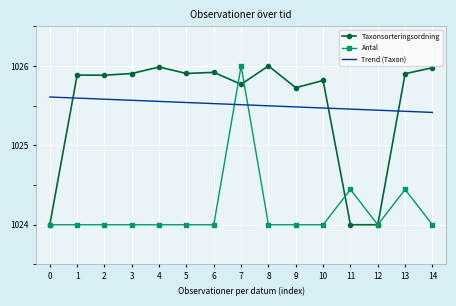

What is the sum of the Antal values at 9 and 14?

2048.0